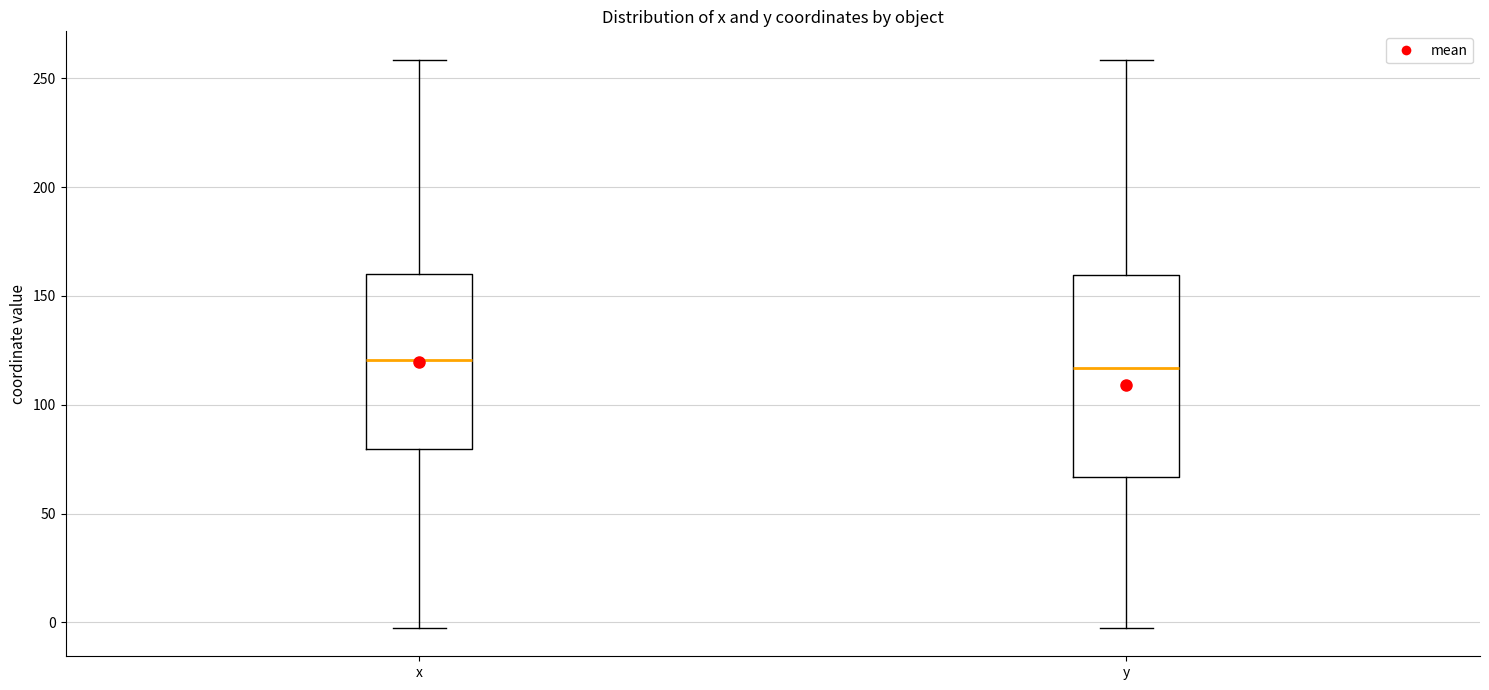

Reading left to right, transcribe this box plot: for each box, give where its median line is, the range the box spans, and where its two whiskers end, as read against the y-axis. The values are not printed on the chart, so give them approximately, as read against the axis.

x: median 120, box 80 to 160, whiskers 0 to 260
y: median 115, box 65 to 160, whiskers 0 to 260